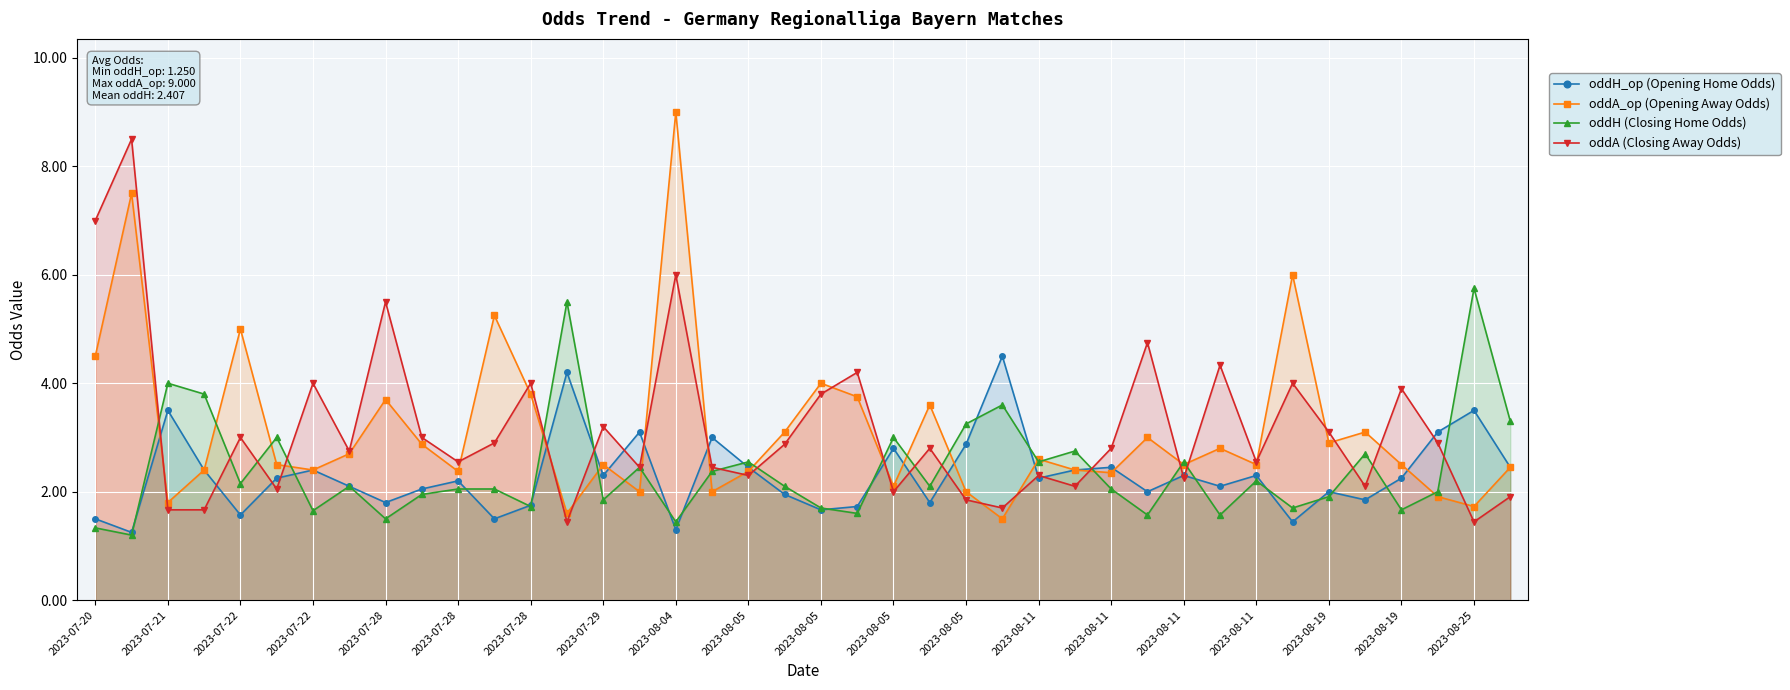

How many lines are shown in the chart?

4